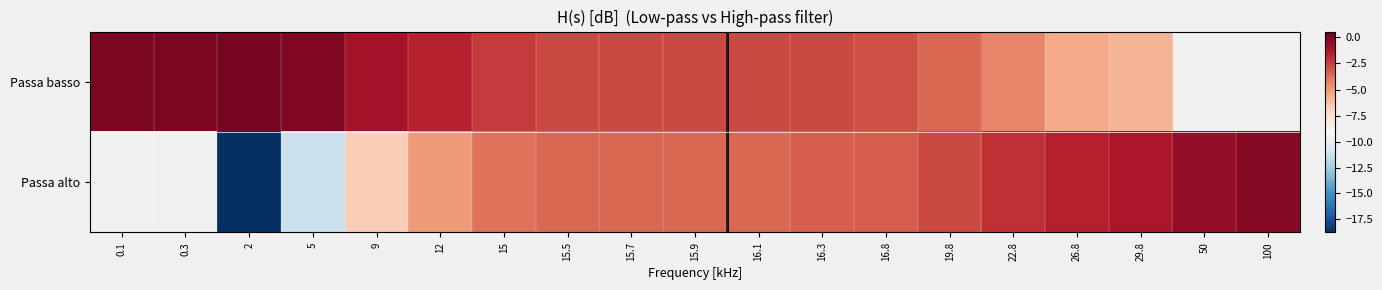

How many values in the Passa basso series exceed -2?

6